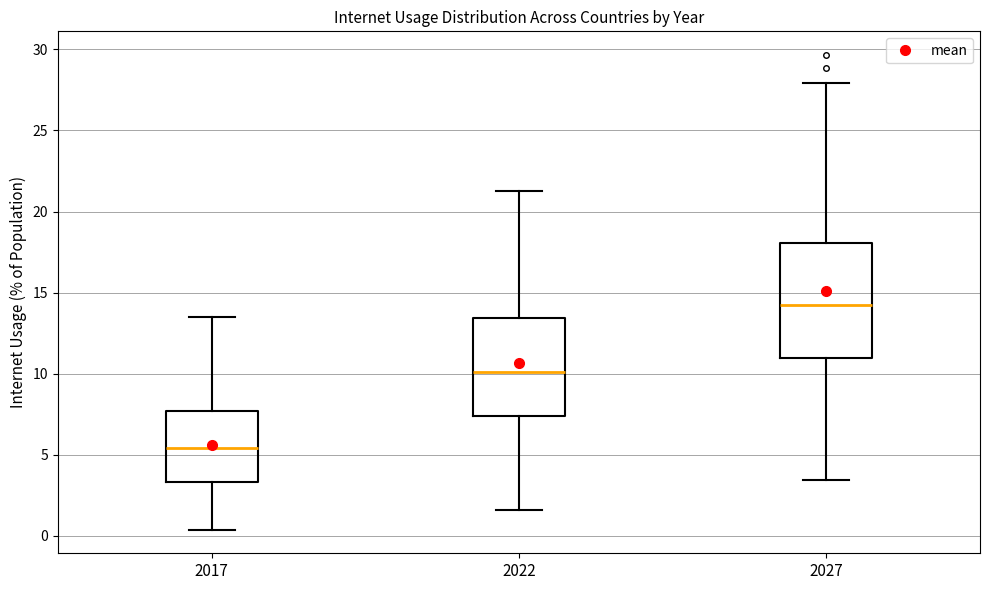

Which box is the tallest, from its lower edge to its upper edge?

2027